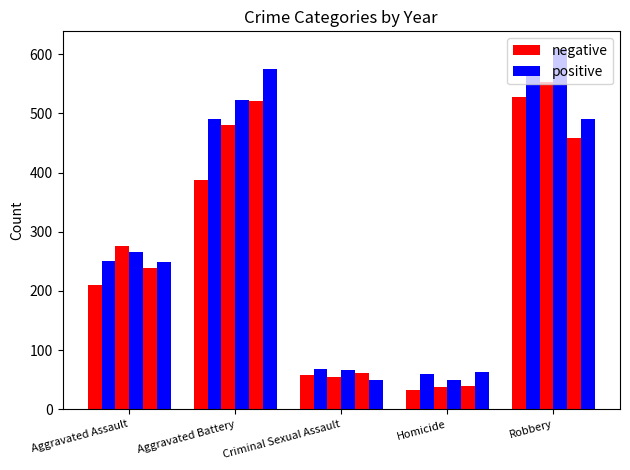

Does the chart contain any negative values?

No